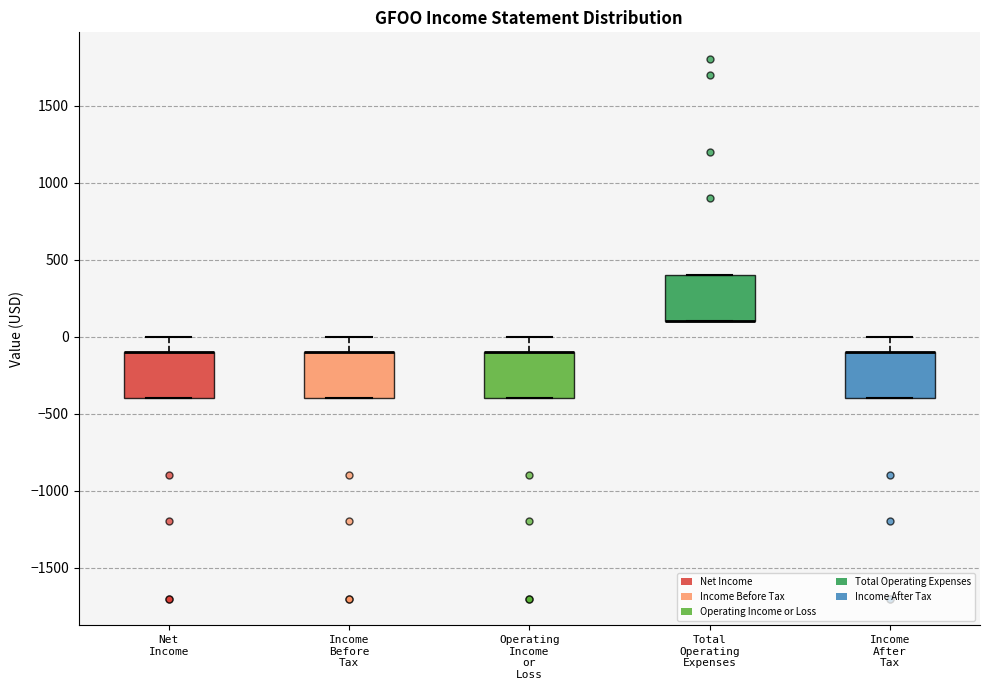

Reading left to right, transcribe this box plot: for each box, give where its median line is, the range the box spans, and where its two whiskers end, as read against the y-axis. The values are not printed on the chart, so give them approximately, as read against the axis.

Net Income: median -100 (drawn on the box's upper edge), box -400 to -100, whiskers -400 to 0
Income Before Tax: median -100 (drawn on the box's upper edge), box -400 to -100, whiskers -400 to 0
Operating Income or Loss: median -100 (drawn on the box's upper edge), box -400 to -100, whiskers -400 to 0
Total Operating Expenses: median 100 (drawn on the box's lower edge), box 100 to 400, whiskers 100 to 400
Income After Tax: median -100 (drawn on the box's upper edge), box -400 to -100, whiskers -400 to 0